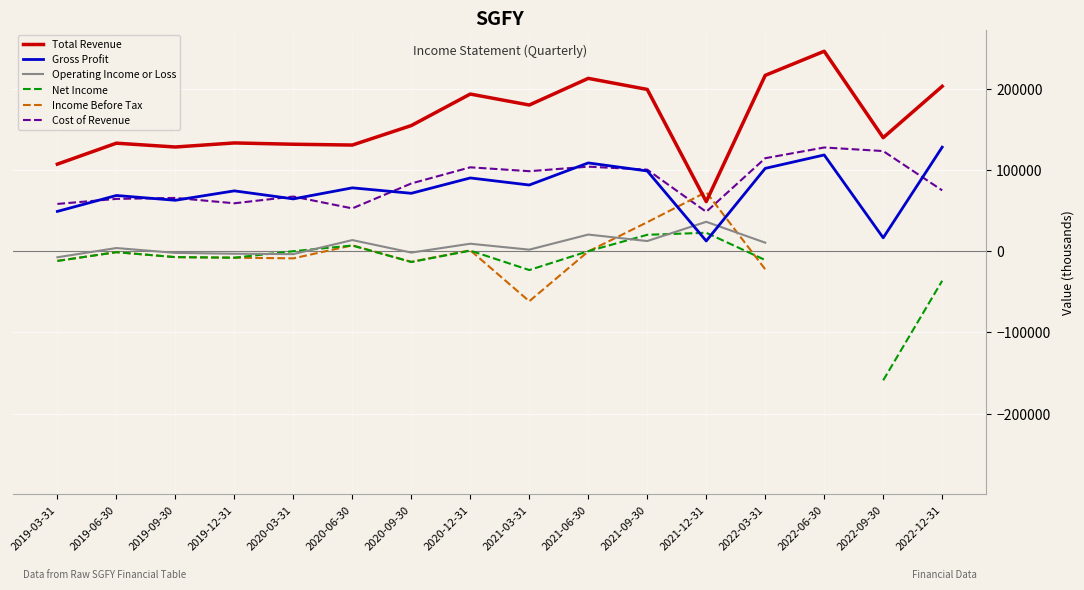

Is the value of Net Income at 2020-09-30 greater than the value of Total Revenue at 2022-09-30?

No